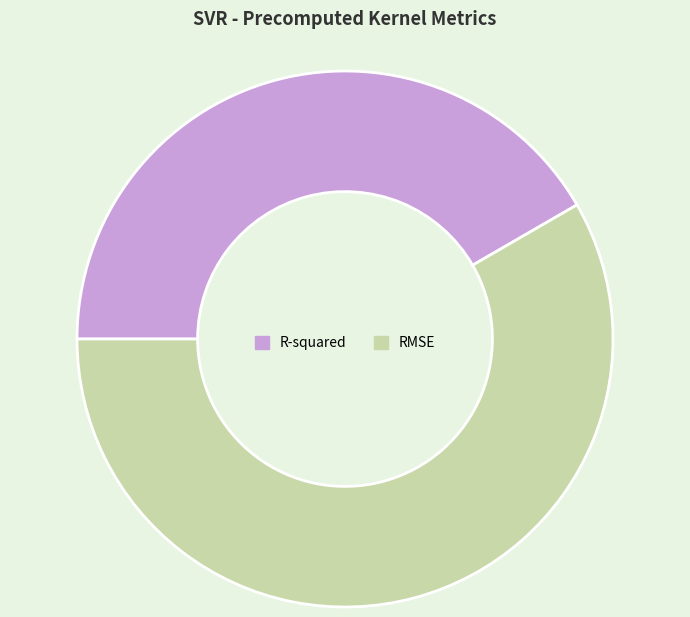

What is the largest slice in the pie chart?

RMSE